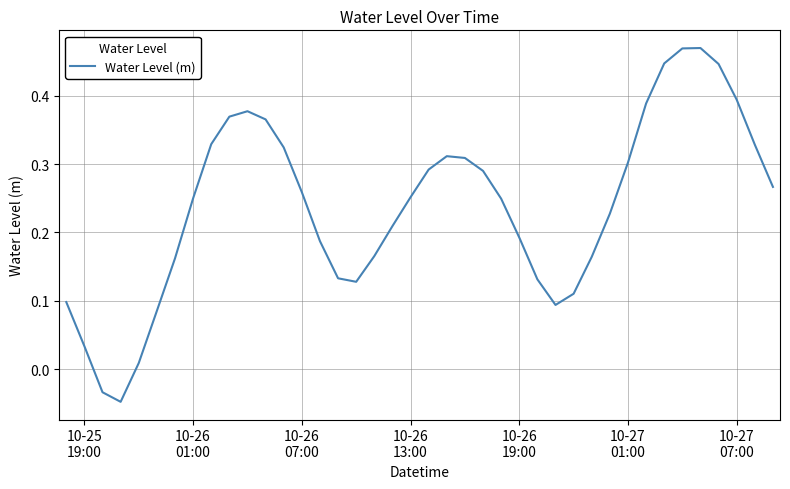

How many lines are shown in the chart?

1